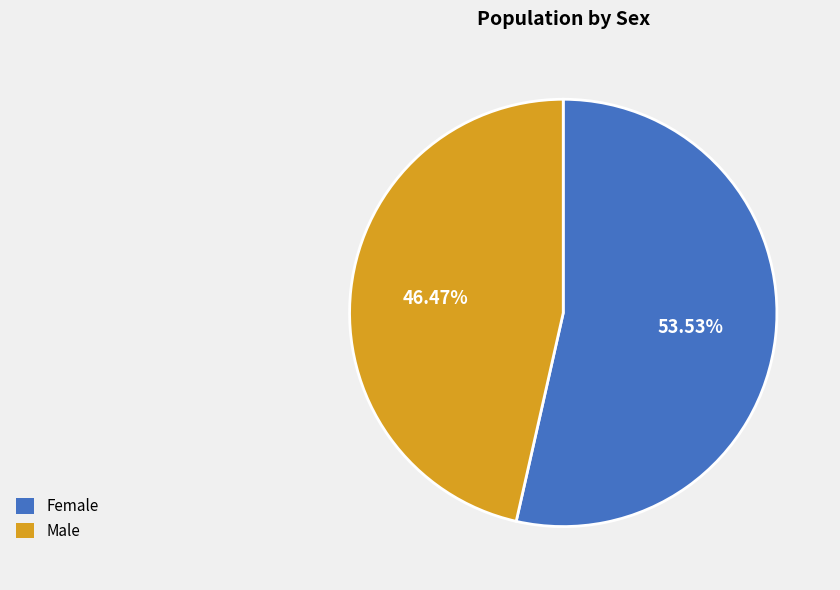

Is it true that Male is 46% of the pie?

True